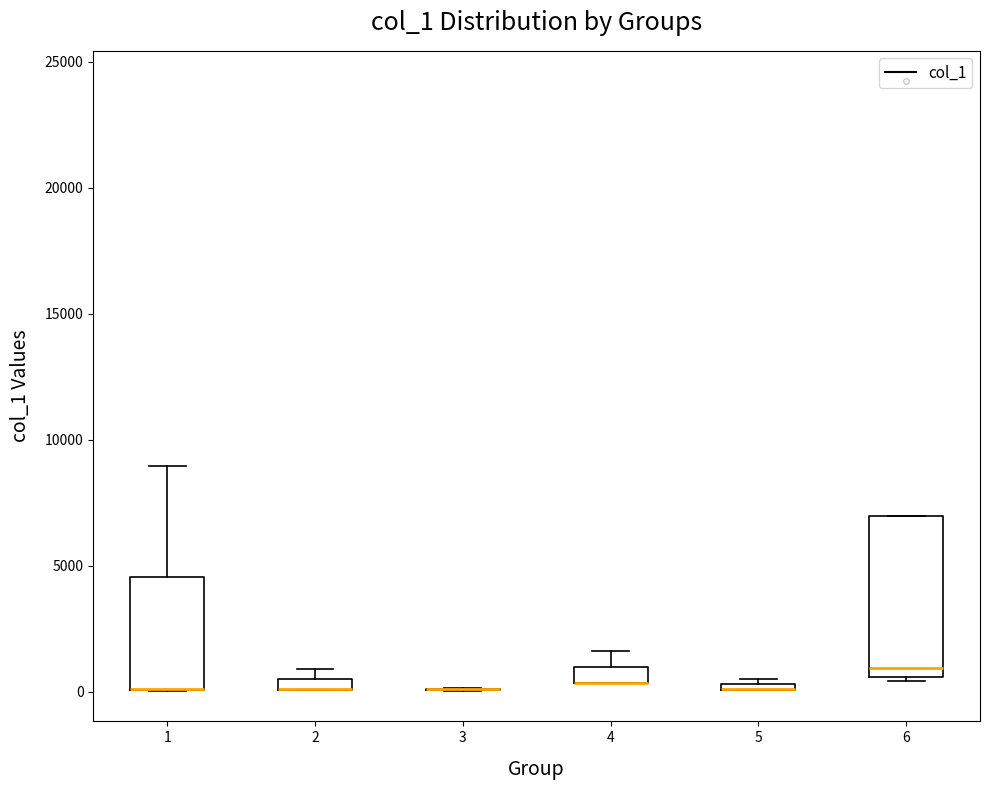

Where is the upper edge of the box at x = 6 on the y-axis? The values are not printed on the chart, so give them approximately, as read against the axis.

7000